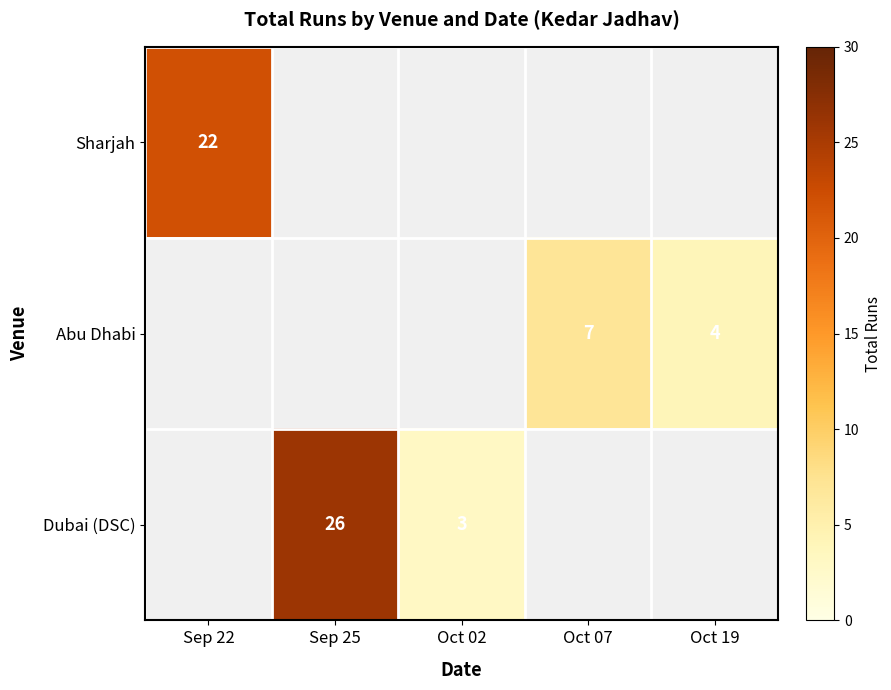

The Sharjah series shows 36.6 at Sep 22. True or false?

False